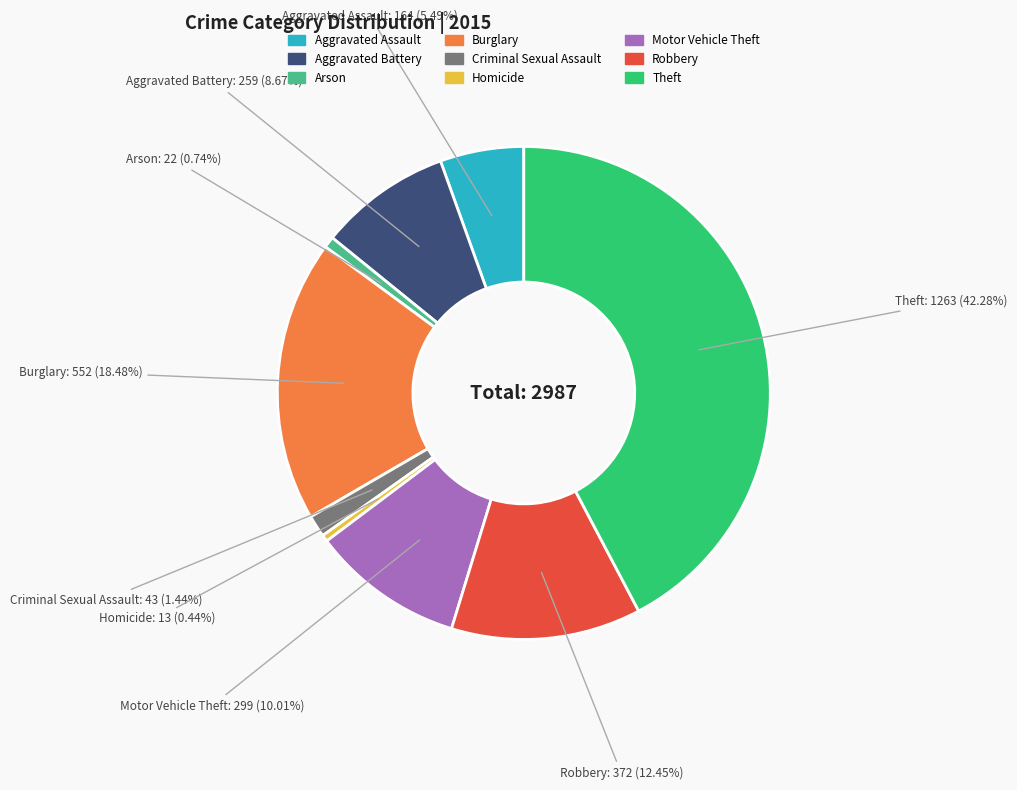

To the nearest percent, what is the difference between the largest and smallest slice percentages?

42%